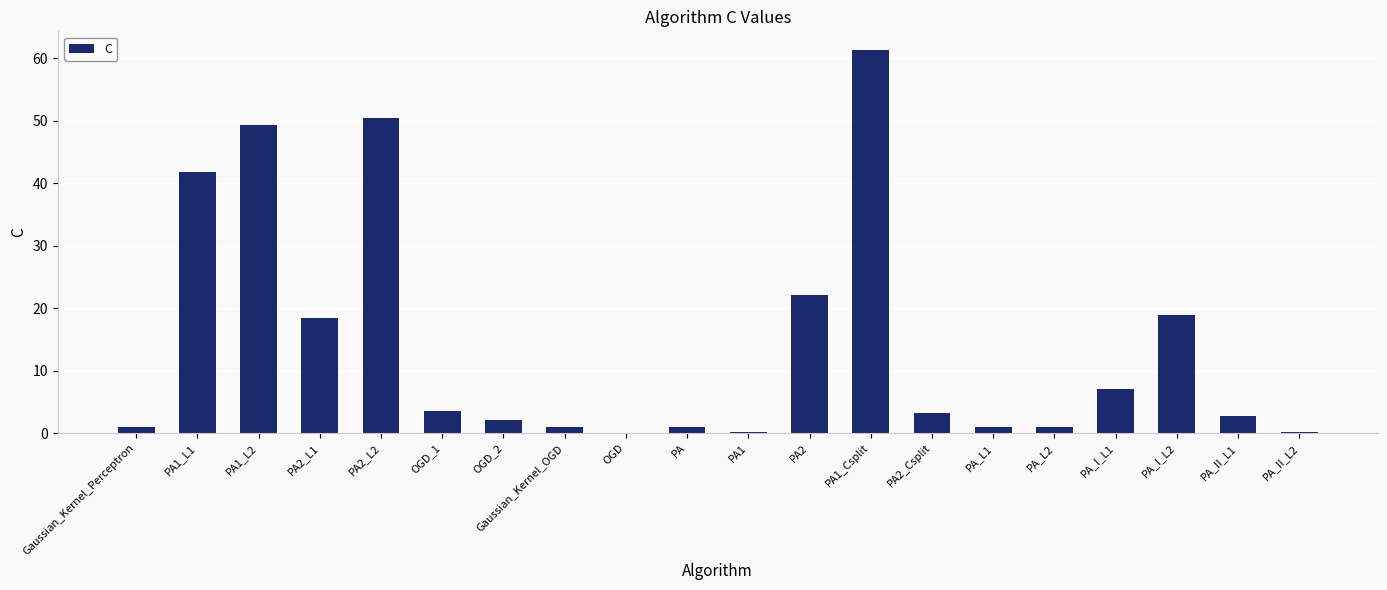

What is the greatest value displayed?

61.3